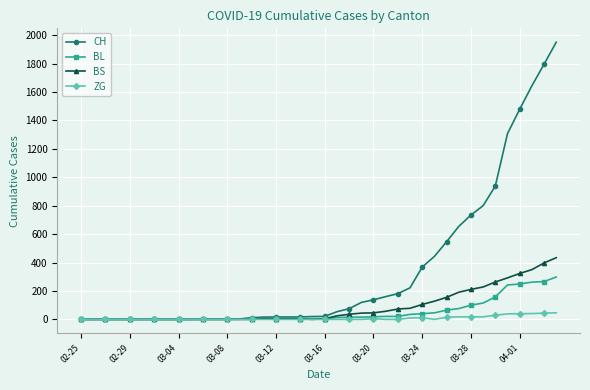

What is the maximum value shown in the chart?

1950